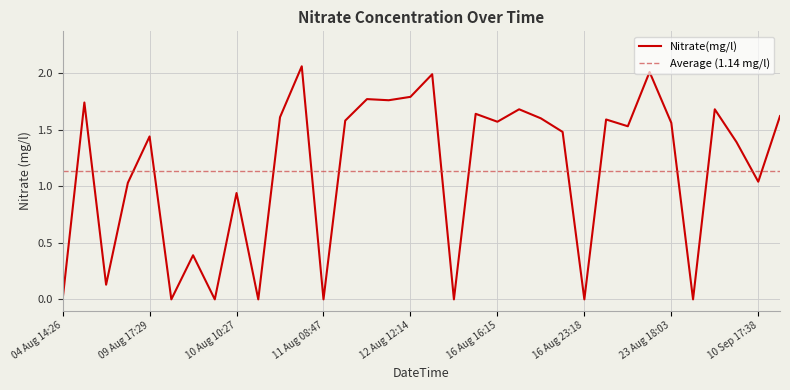

What is the difference between the second highest and second lowest values?

2.0